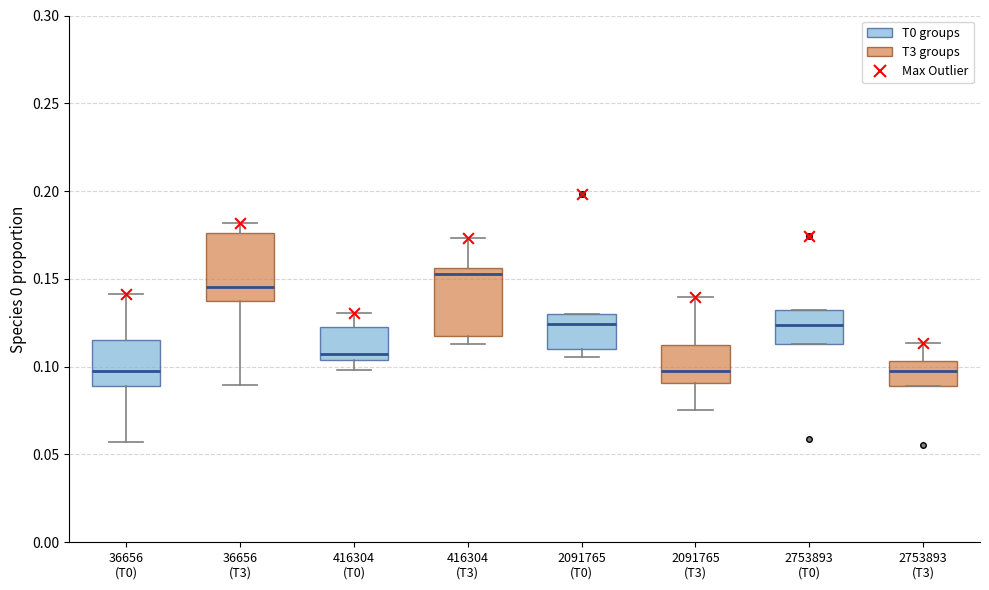

Where is the upper edge of the box for 2753893 (T3) on the y-axis? The values are not printed on the chart, so give them approximately, as read against the axis.

0.105